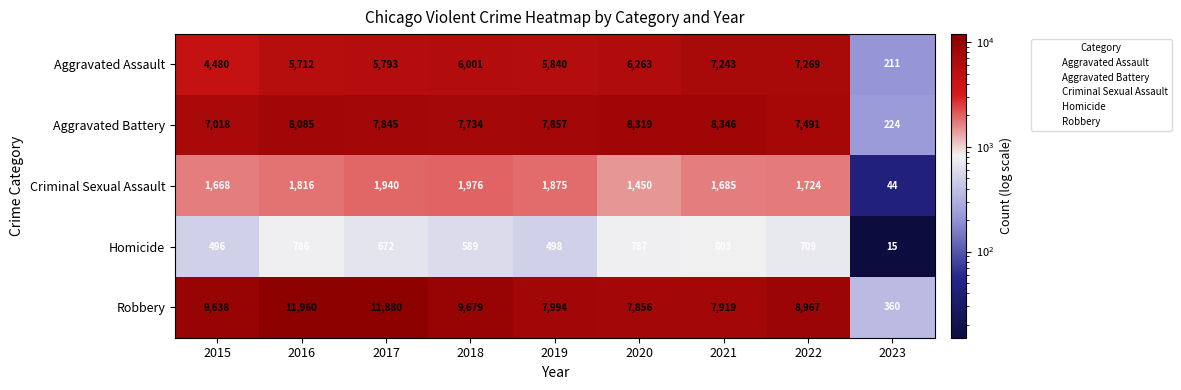

At which category is the sum across all series the highest?

2016